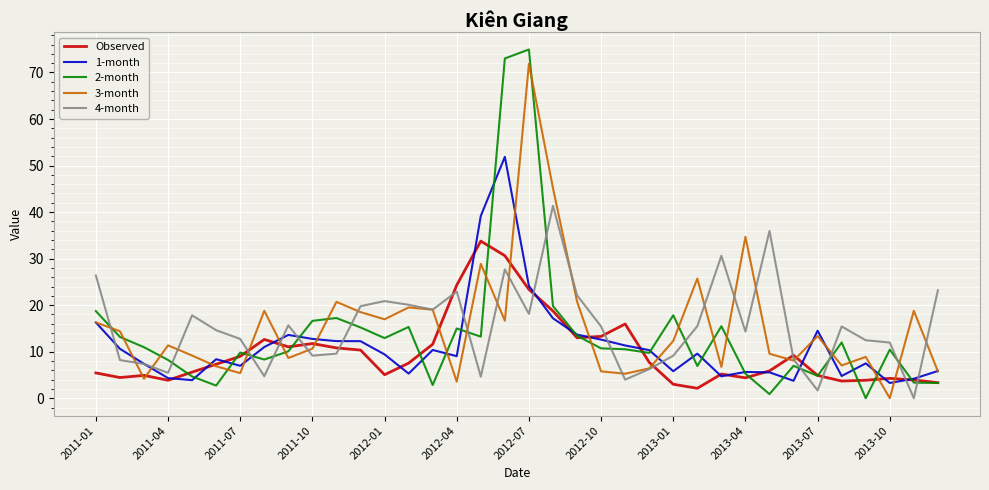

Which series has the widest spread of values?

2-month